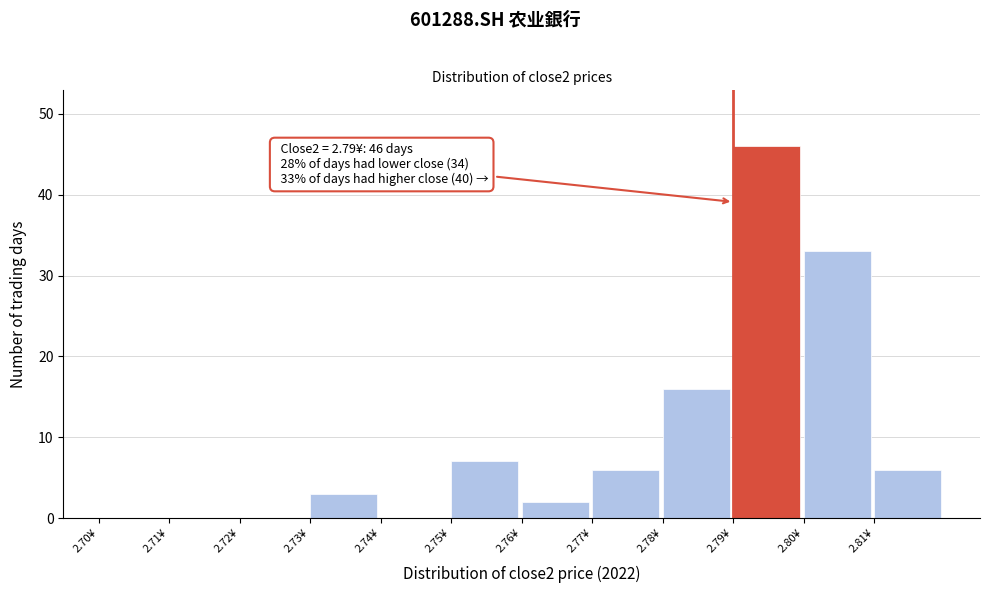

Over which range of the x-axis is the bar tallest?

2.79 to 2.80